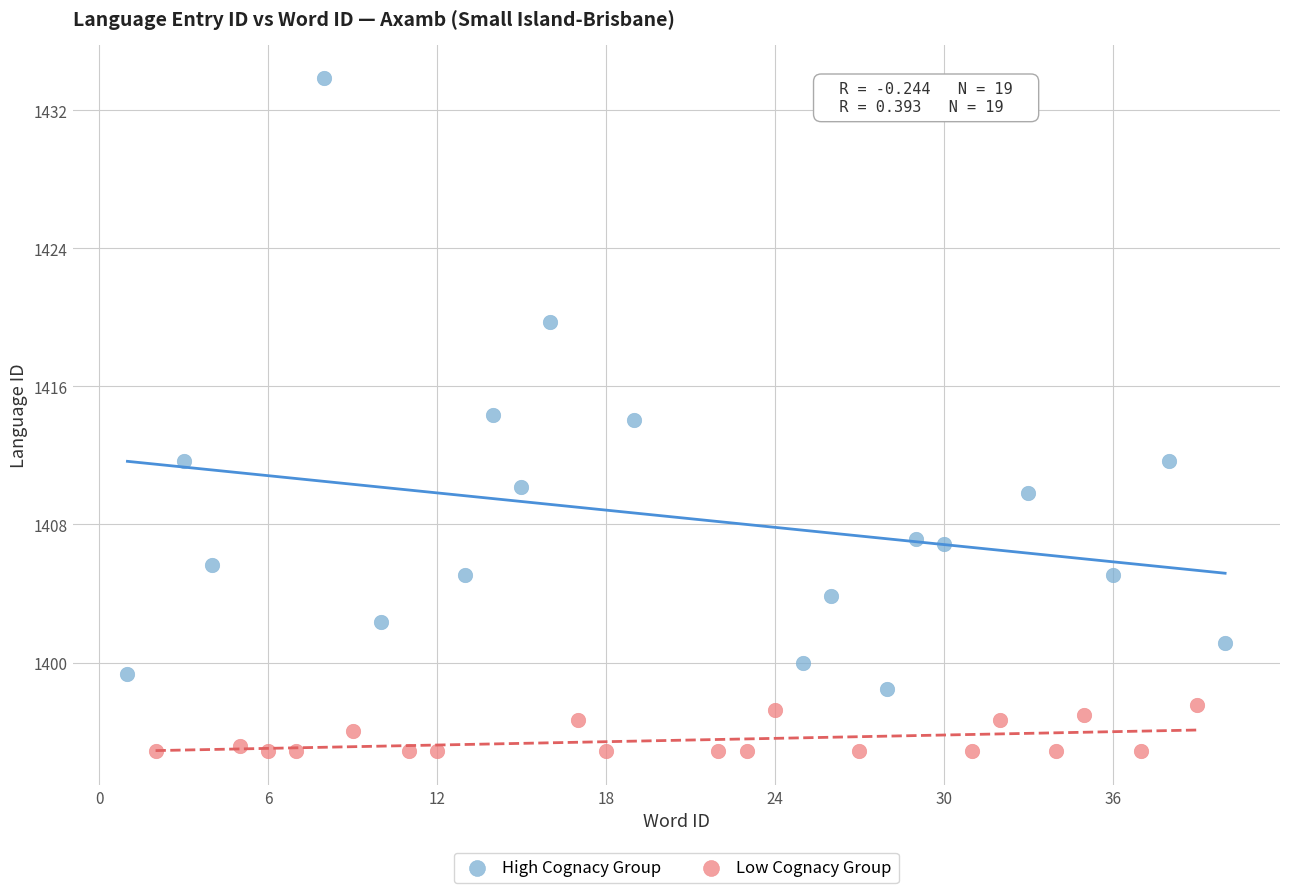

Which series has the largest Y range (max minus min)?

High Cognacy Group